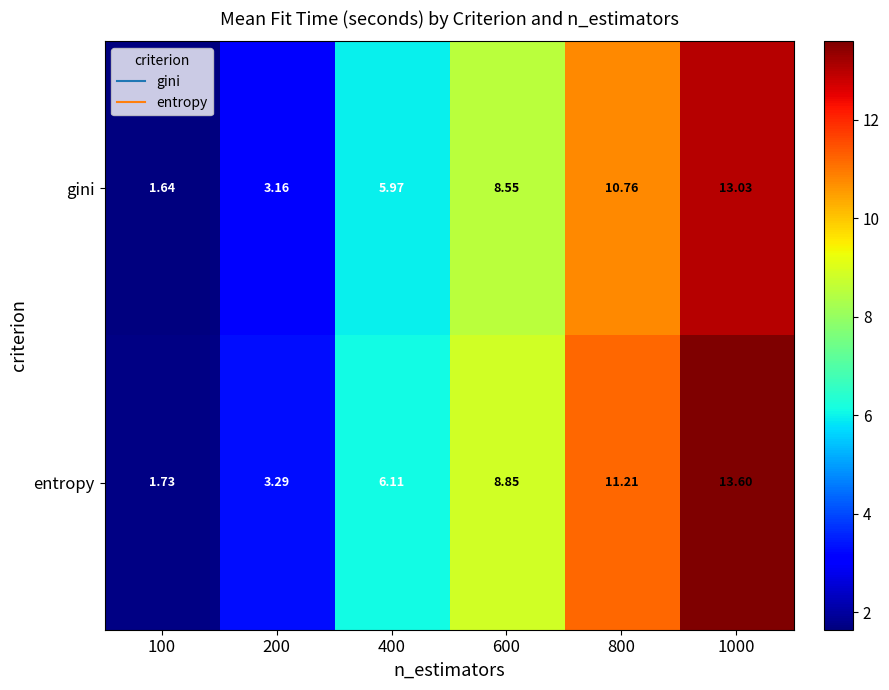

What is the total value across all series at 400?

12.1